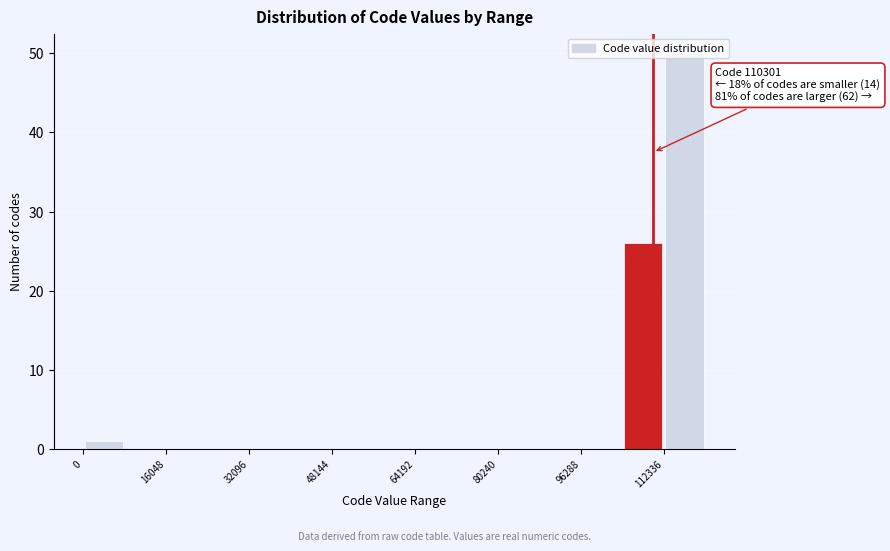

Over which range of the x-axis is the bar tallest?

112000 to 120000